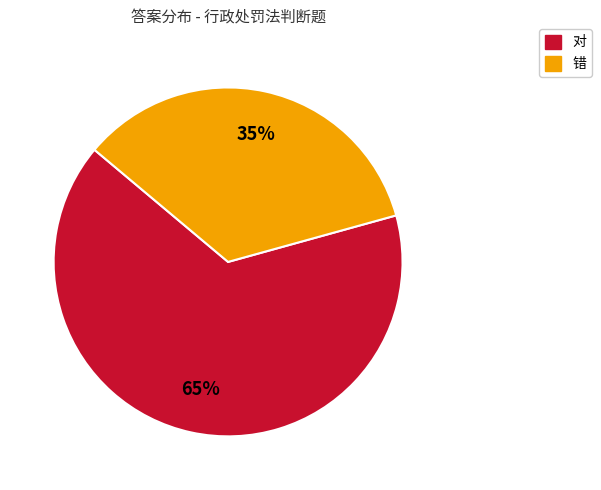

What is the smallest slice in the pie chart?

错